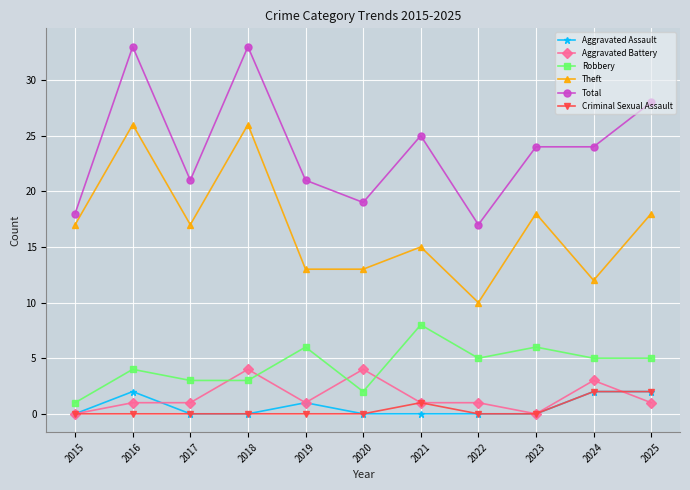

Where is the first local maximum for Aggravated Assault?

2016